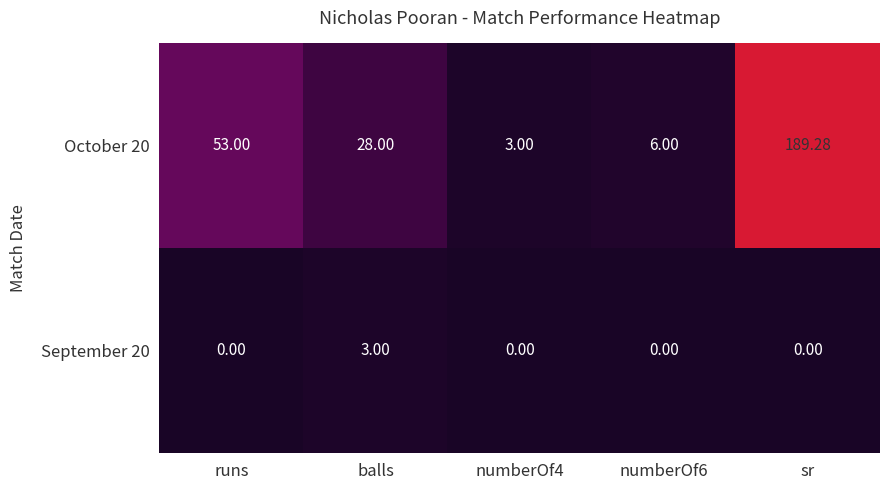

How many distinct data groups are displayed?

2